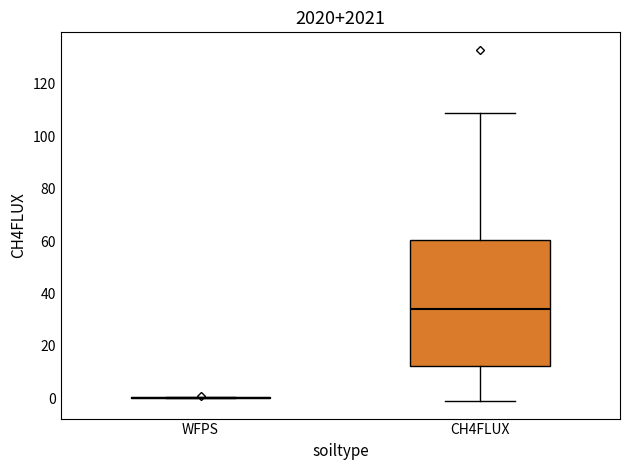

Which box is the tallest, from its lower edge to its upper edge?

CH4FLUX